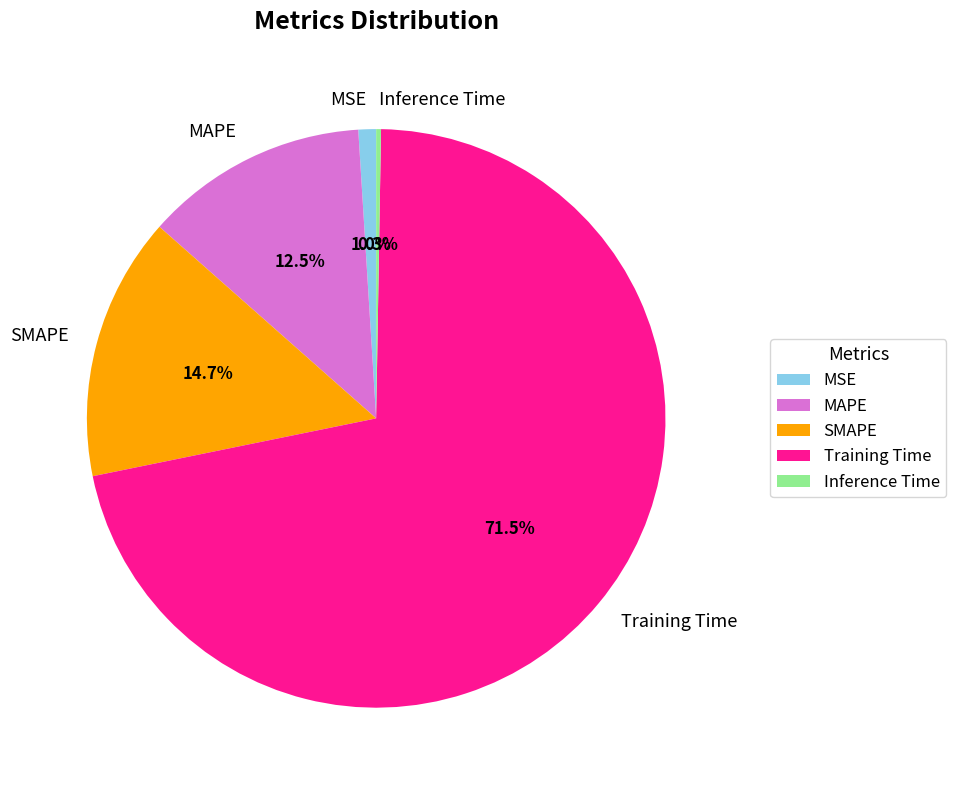

Is the sum of MAPE and SMAPE greater than half?

No